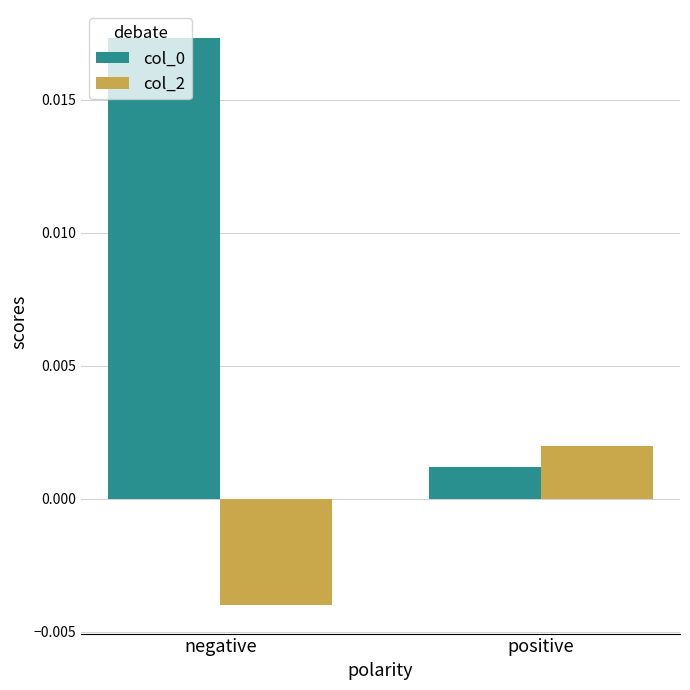

At which category is the sum across all series the highest?

negative